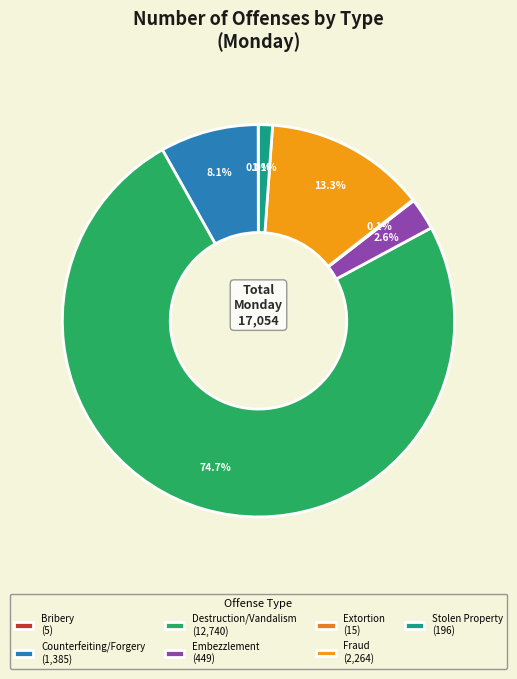

What is the ratio of the value at Destruction/Vandalism to the value at Counterfeiting/Forgery?

9.2